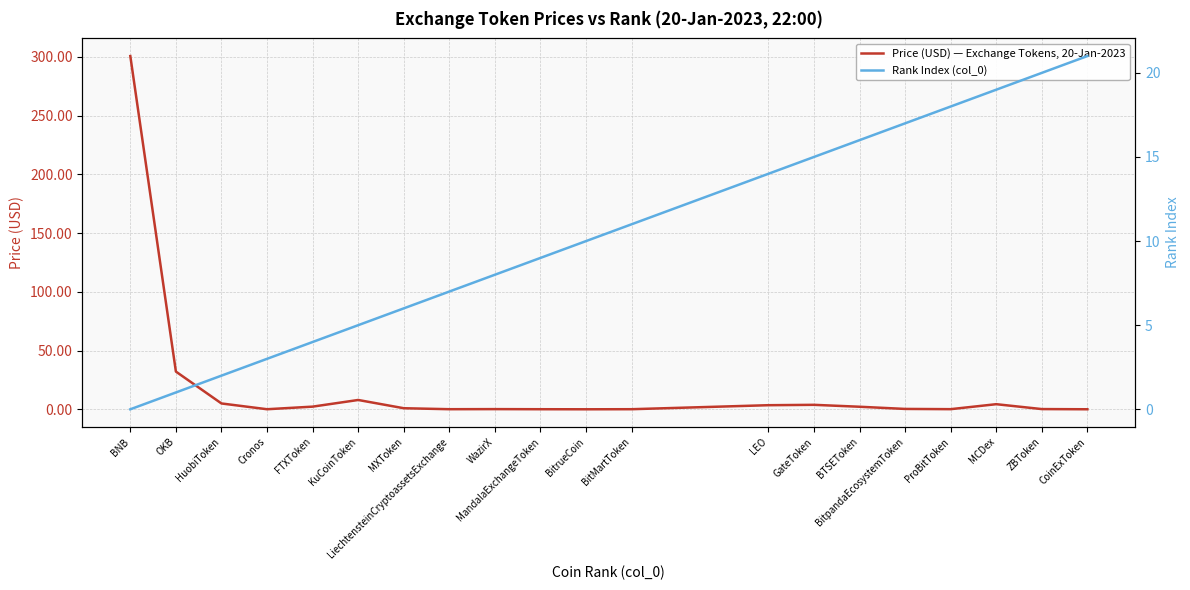

Which has a higher value, KuCoinToken or BNB?

BNB